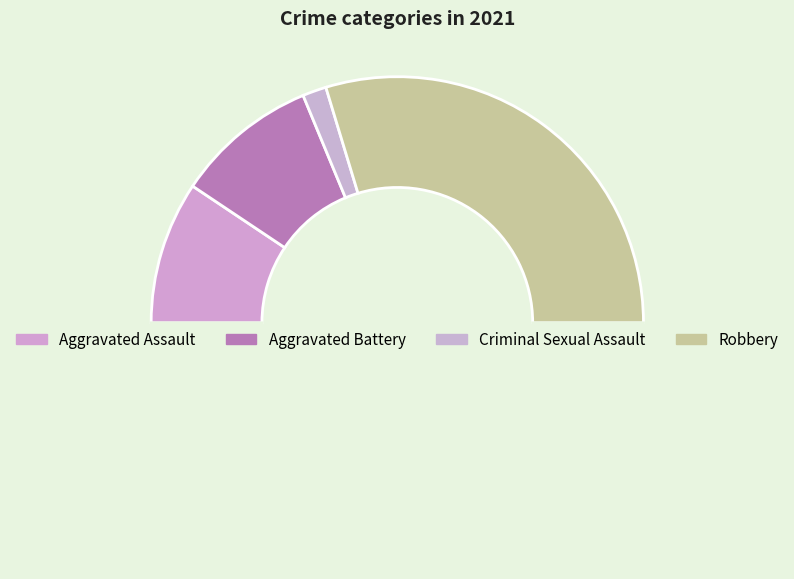

How many segments does this pie chart have?

5